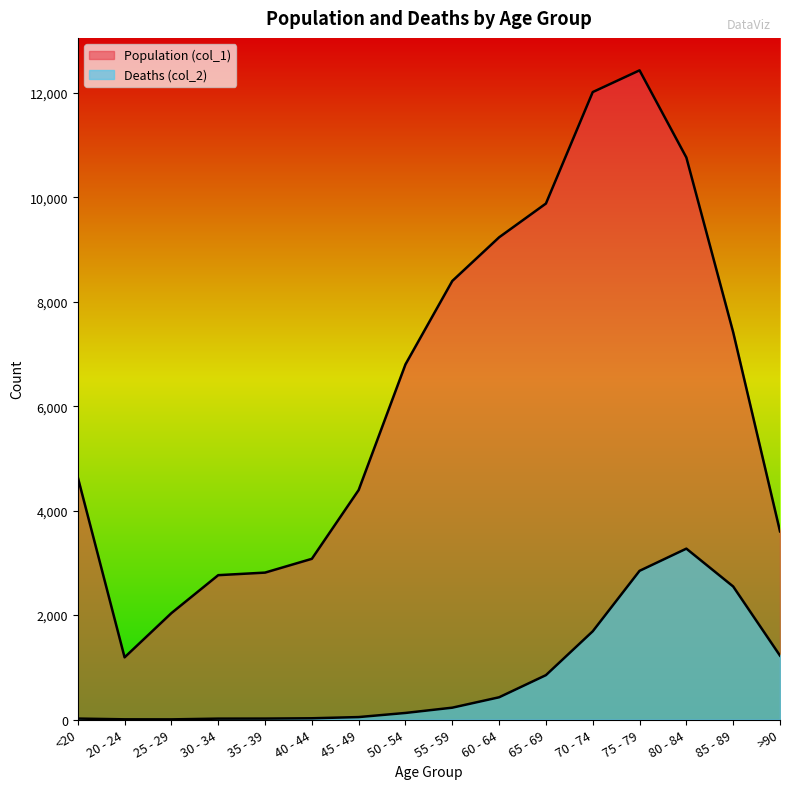

True or false: Population (col_1) and Deaths (col_2) cross at least once.

False